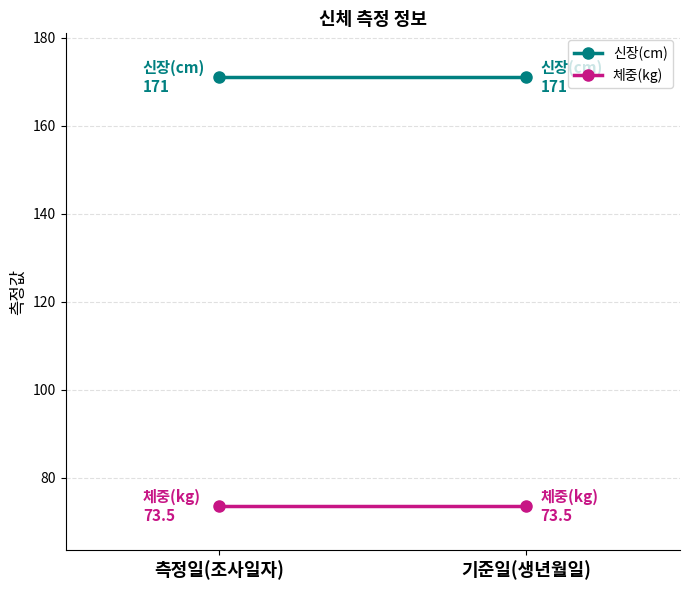

How many data points does each series have?

2